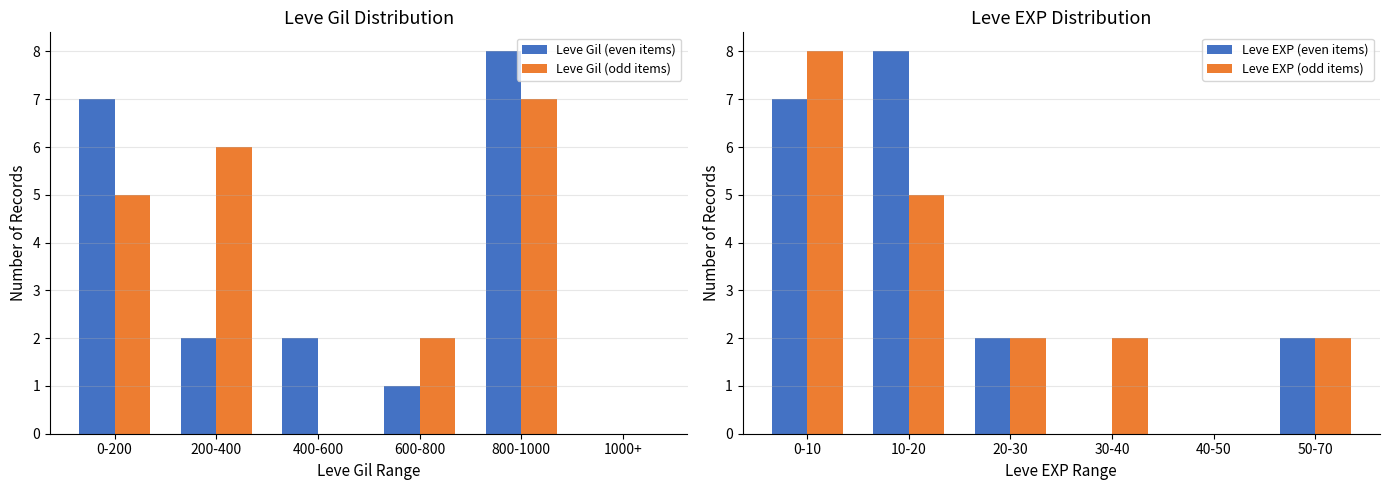

The value of Leve Gil (even items) at 400-600 is 2. True or false?

True